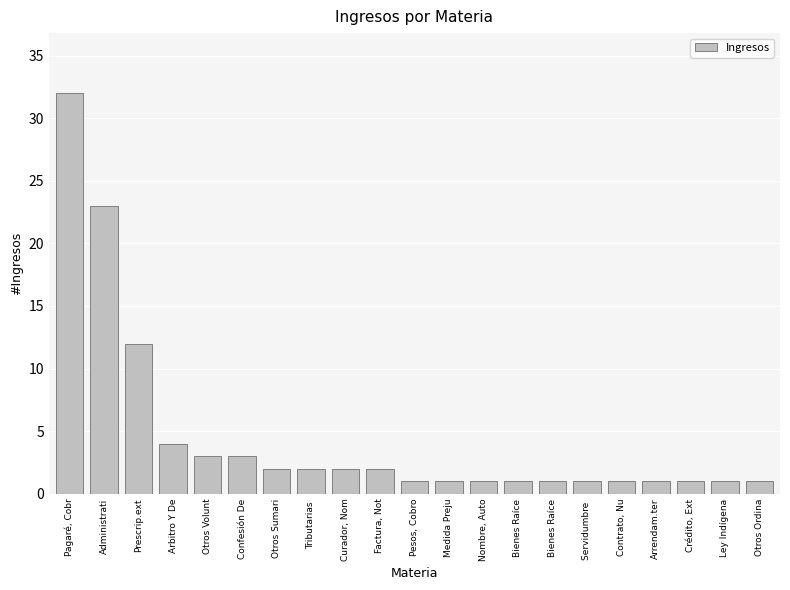

Reading left to right, list all the values displayed in this chart.

Pagaré, Cobr=32	Administrati=23	Prescrip.ext=12	Arbitro Y De=4	Otros Volunt=3	Confesión De=3	Otros Sumari=2	Tributarias =2	Curador, Nom=2	Factura, Not=2	Pesos, Cobro=1	Medida Preju=1	Nombre, Auto=1	Bienes Raíce=1	Bienes Raíce=1	Servidumbre =1	Contrato, Nu=1	Arrendam.ter=1	Crédito, Ext=1	Ley Indígena=1	Otros Ordina=1